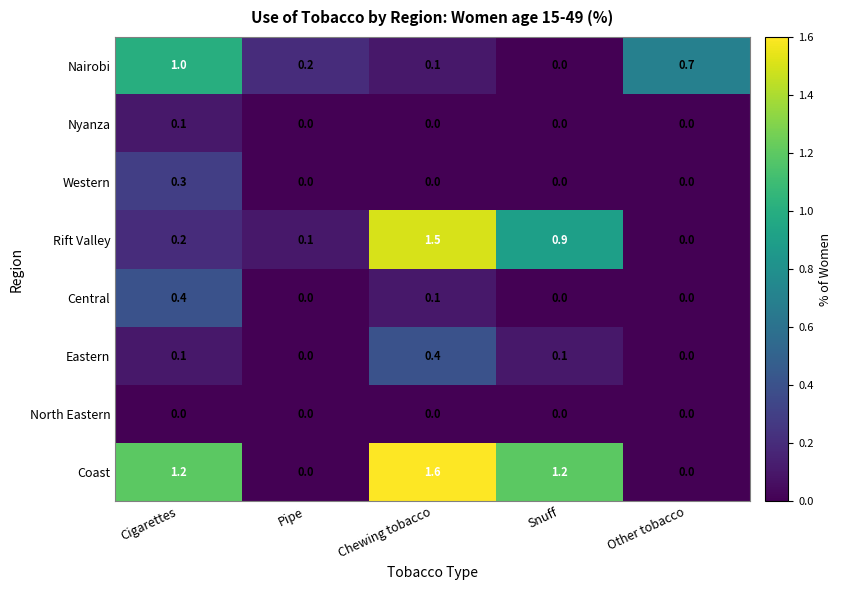

What is the sum of the Western values at Chewing tobacco and Cigarettes?

0.3